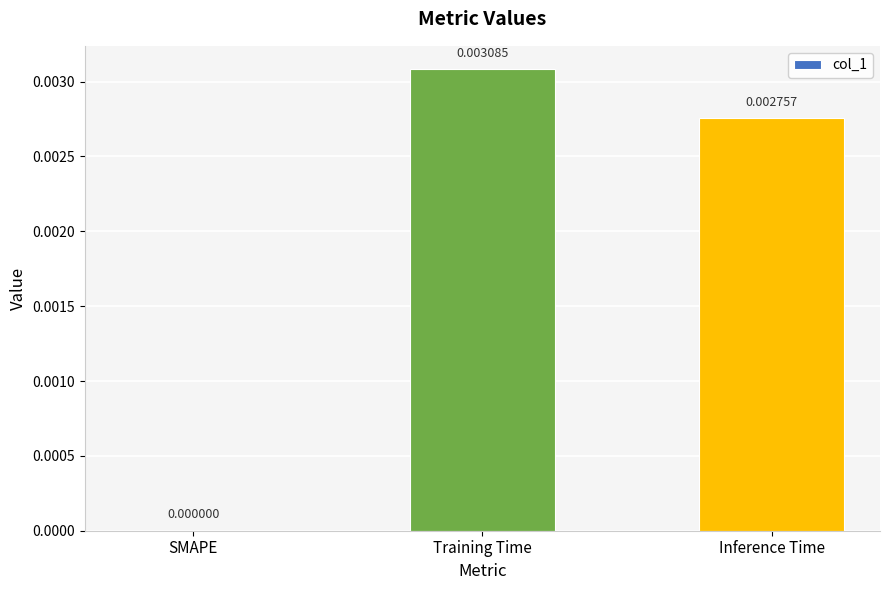

At which category does the chart reach its peak across all series?

Training Time